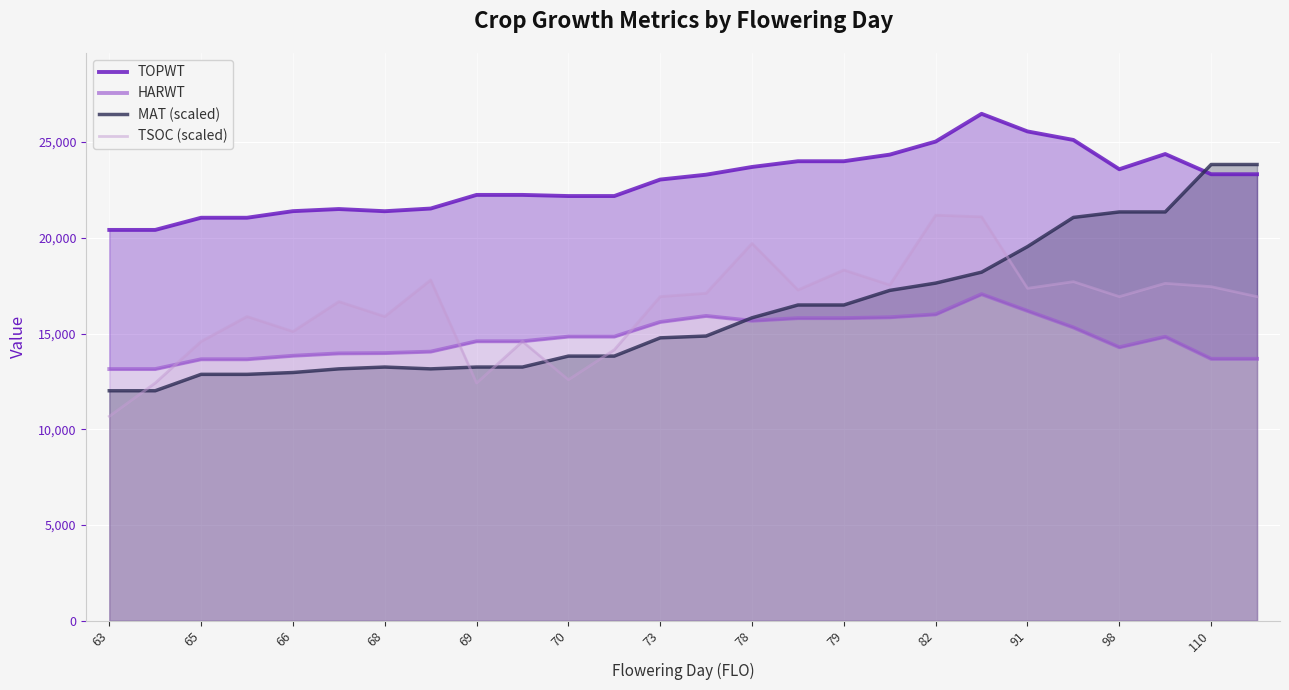

What is the sum of the TSOC (scaled) values at 79 and 69?

30733.0